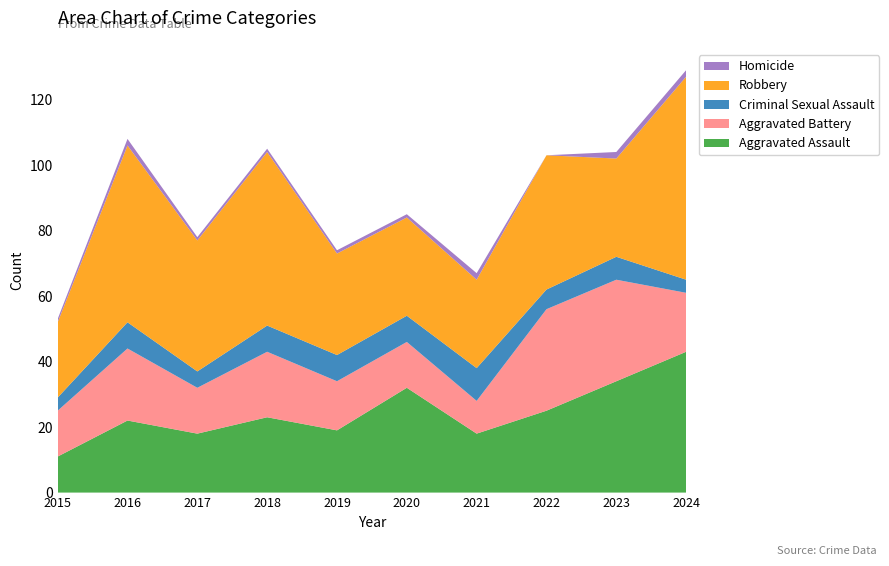

Reading right to left, transcribe all the data shown in this chart.

Aggravated Assault: 2024=43	2023=34	2022=25	2021=18	2020=32	2019=19	2018=23	2017=18	2016=22	2015=11
Aggravated Battery: 2024=18	2023=31	2022=31	2021=10	2020=14	2019=15	2018=20	2017=14	2016=22	2015=14
Criminal Sexual Assault: 2024=4	2023=7	2022=6	2021=10	2020=8	2019=8	2018=8	2017=5	2016=8	2015=4
Robbery: 2024=62	2023=30	2022=41	2021=27	2020=30	2019=31	2018=53	2017=40	2016=54	2015=23
Homicide: 2024=2	2023=2	2022=0	2021=2	2020=1	2019=1	2018=1	2017=1	2016=2	2015=1